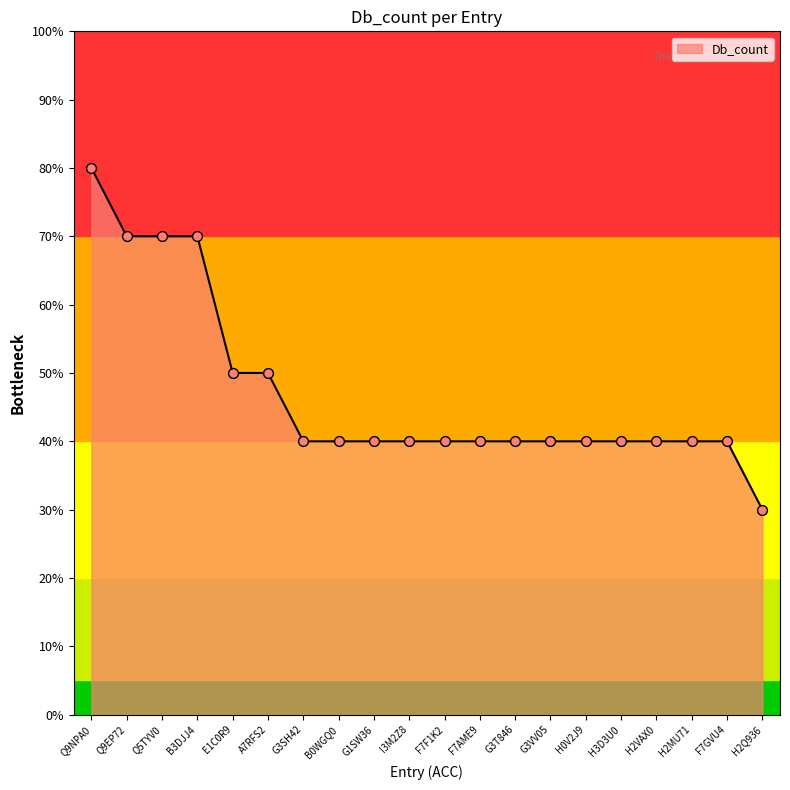

Which has a higher value, I3M2Z8 or F7AME9?

I3M2Z8